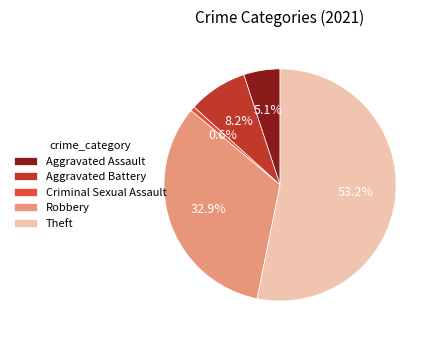

To the nearest percent, what is the average slice percentage?

20%